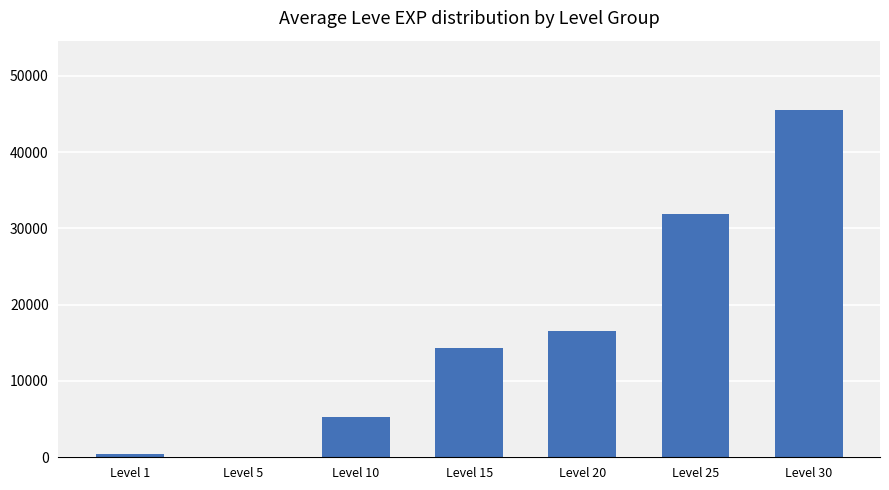

How many distinct data groups are displayed?

1